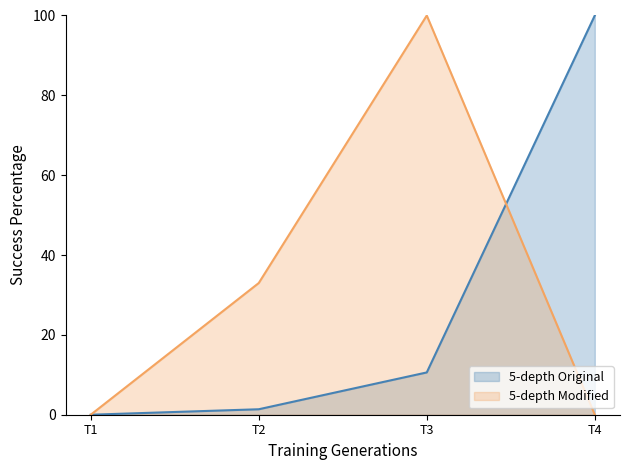

At which label does Post ID reach its minimum?

T1